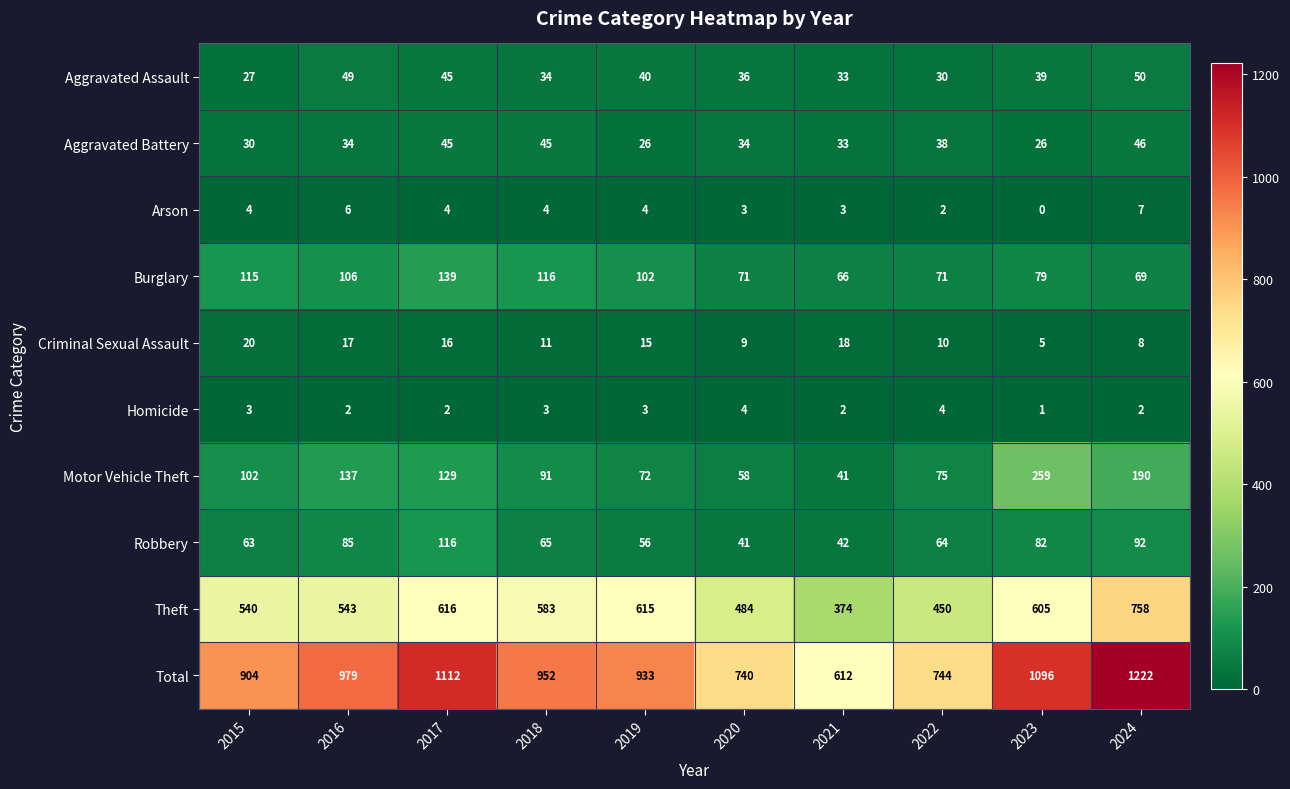

What is the difference between the highest and lowest values at 2021?

610